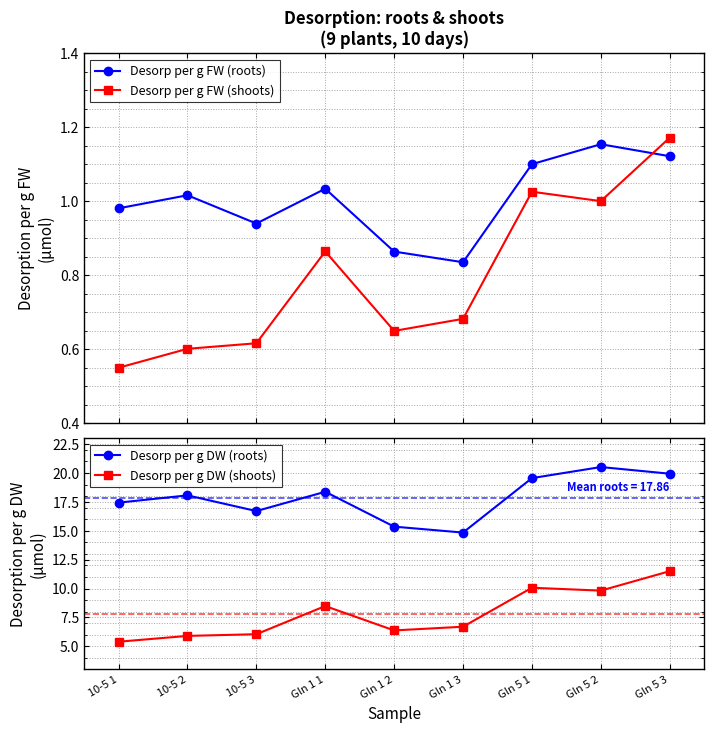

At which label does Desorp per g DW (shoots) first exceed 6?

10-5 3